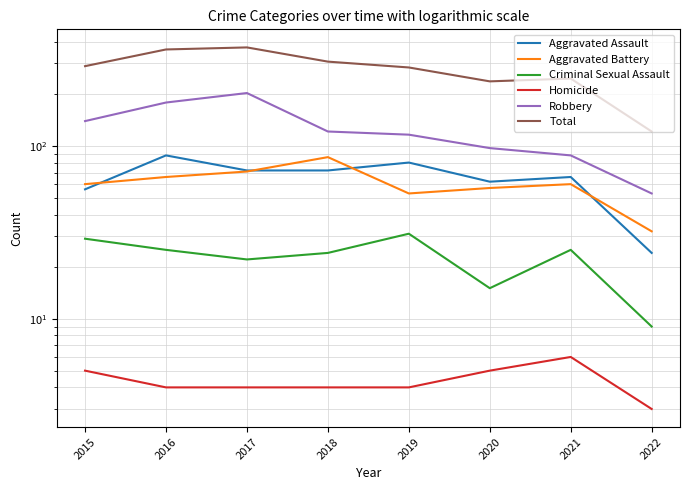

What is the value of the Aggravated Battery point at the 1st from the left?

60